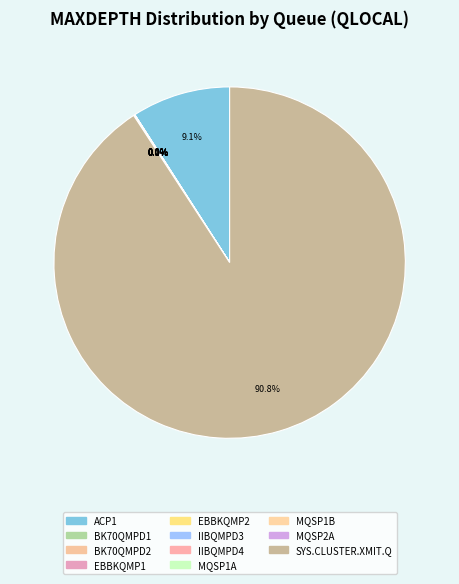

How many slices are in this pie chart?

11